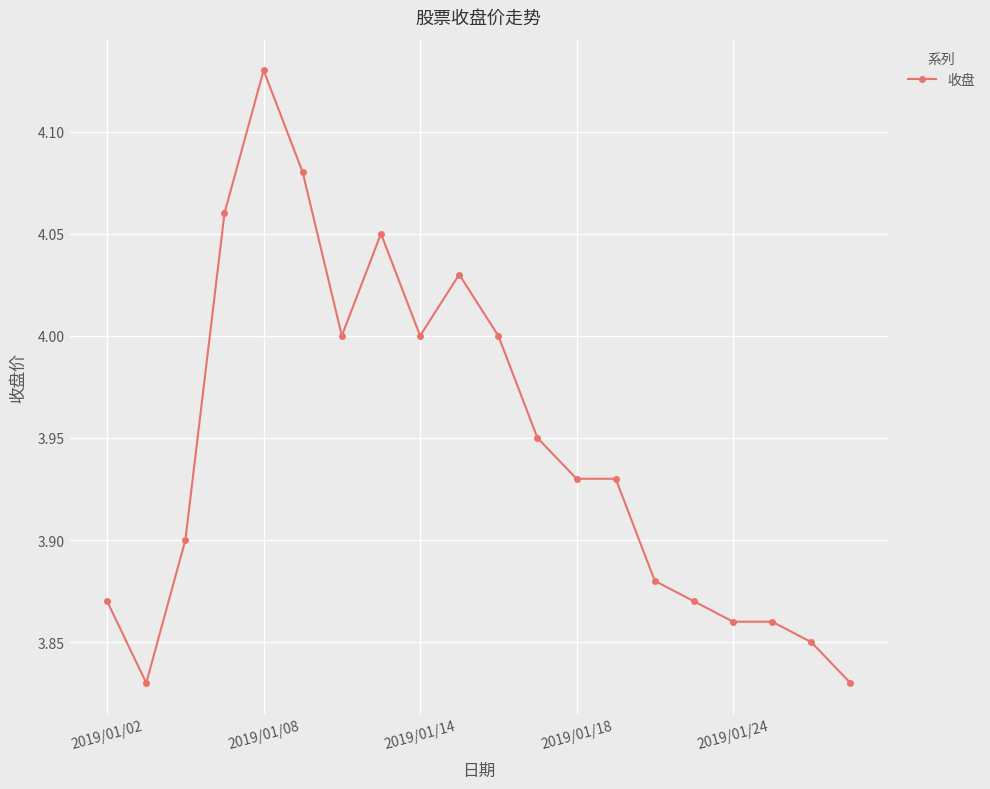

What is the difference between the maximum and minimum values?

0.3